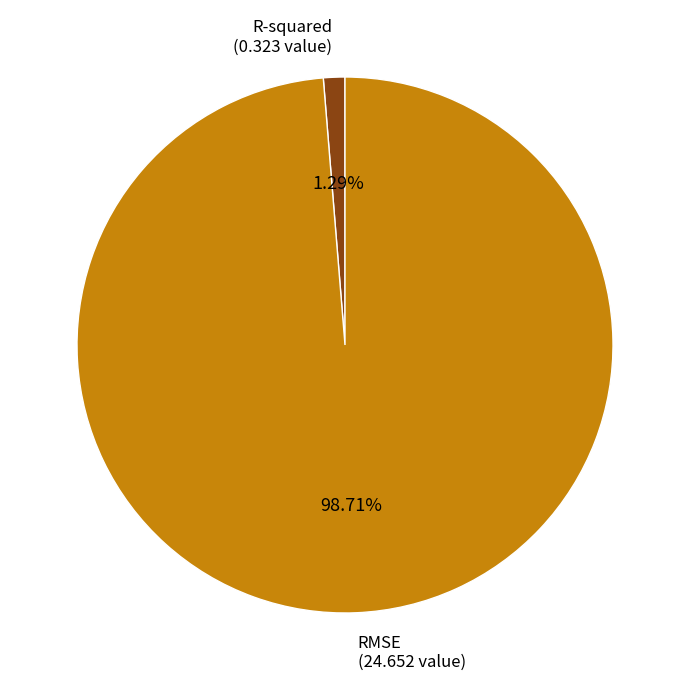

To the nearest percent, what portion does R-squared represent?

1%